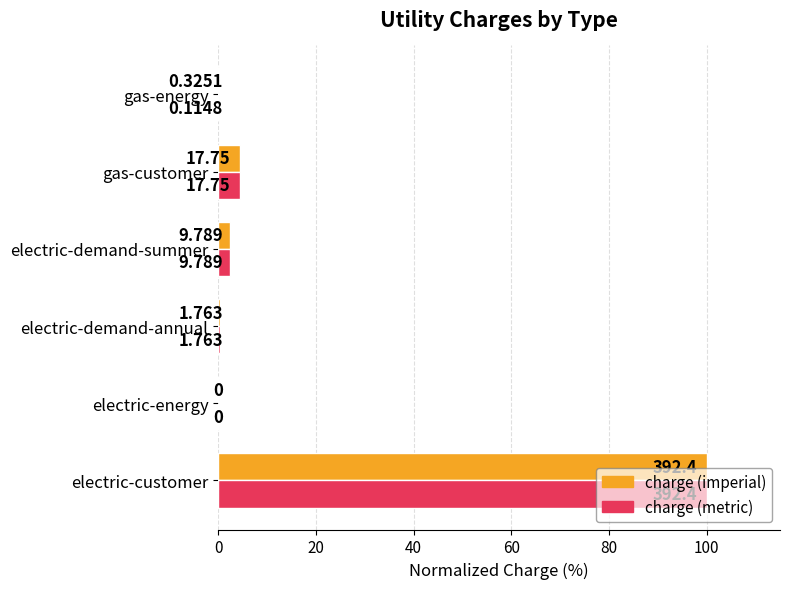

Which series has the largest range (max minus min)?

charge (imperial)